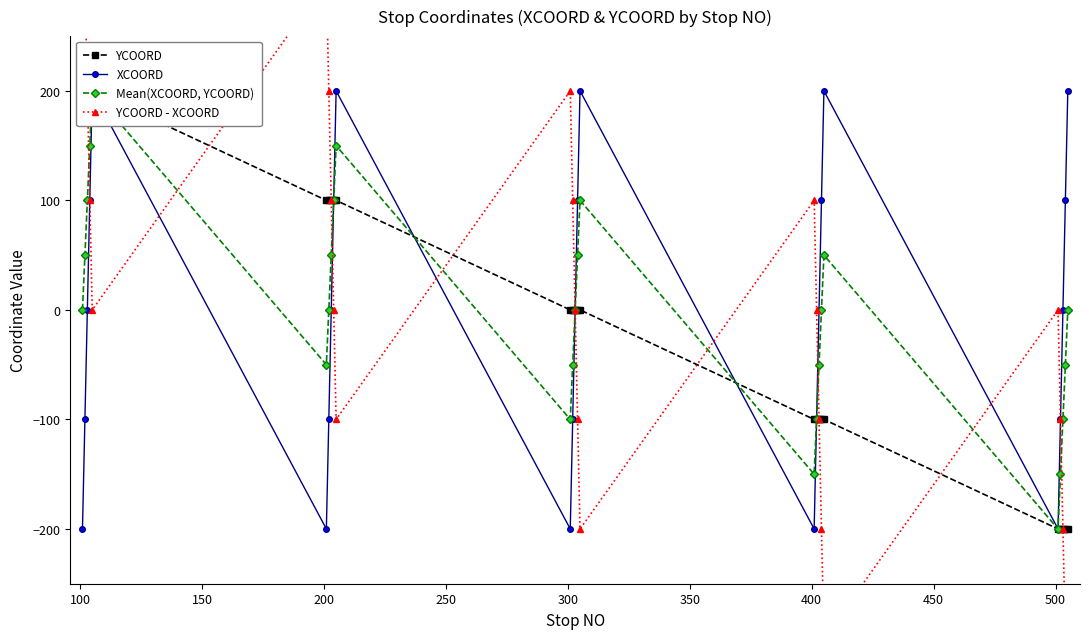

How many data points in Mean(XCOORD, YCOORD) are less than 0?

10